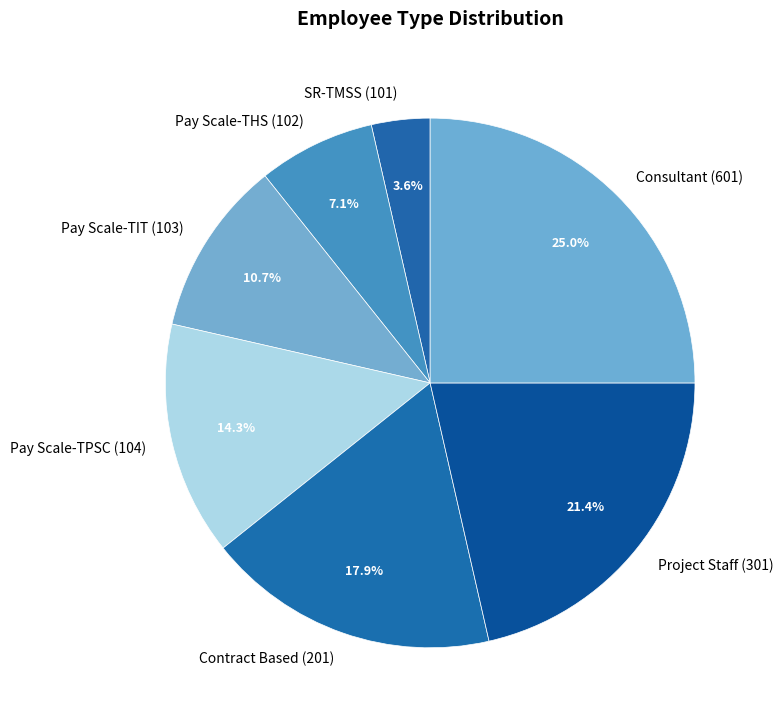

Is there a majority slice in this chart?

No